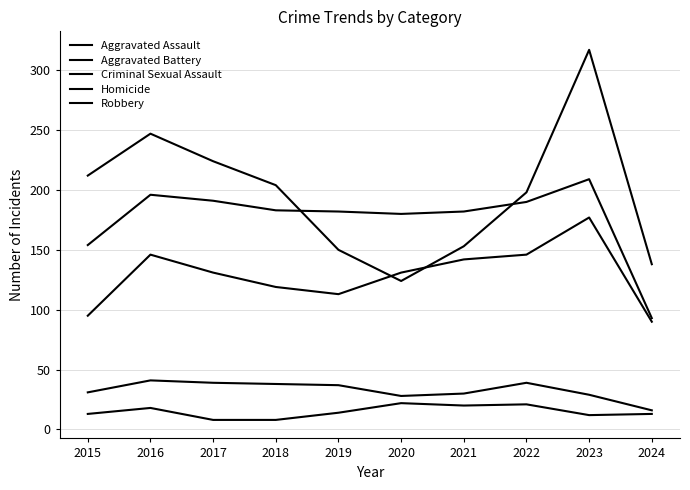

Is this an area chart (filled region under the line)?

No